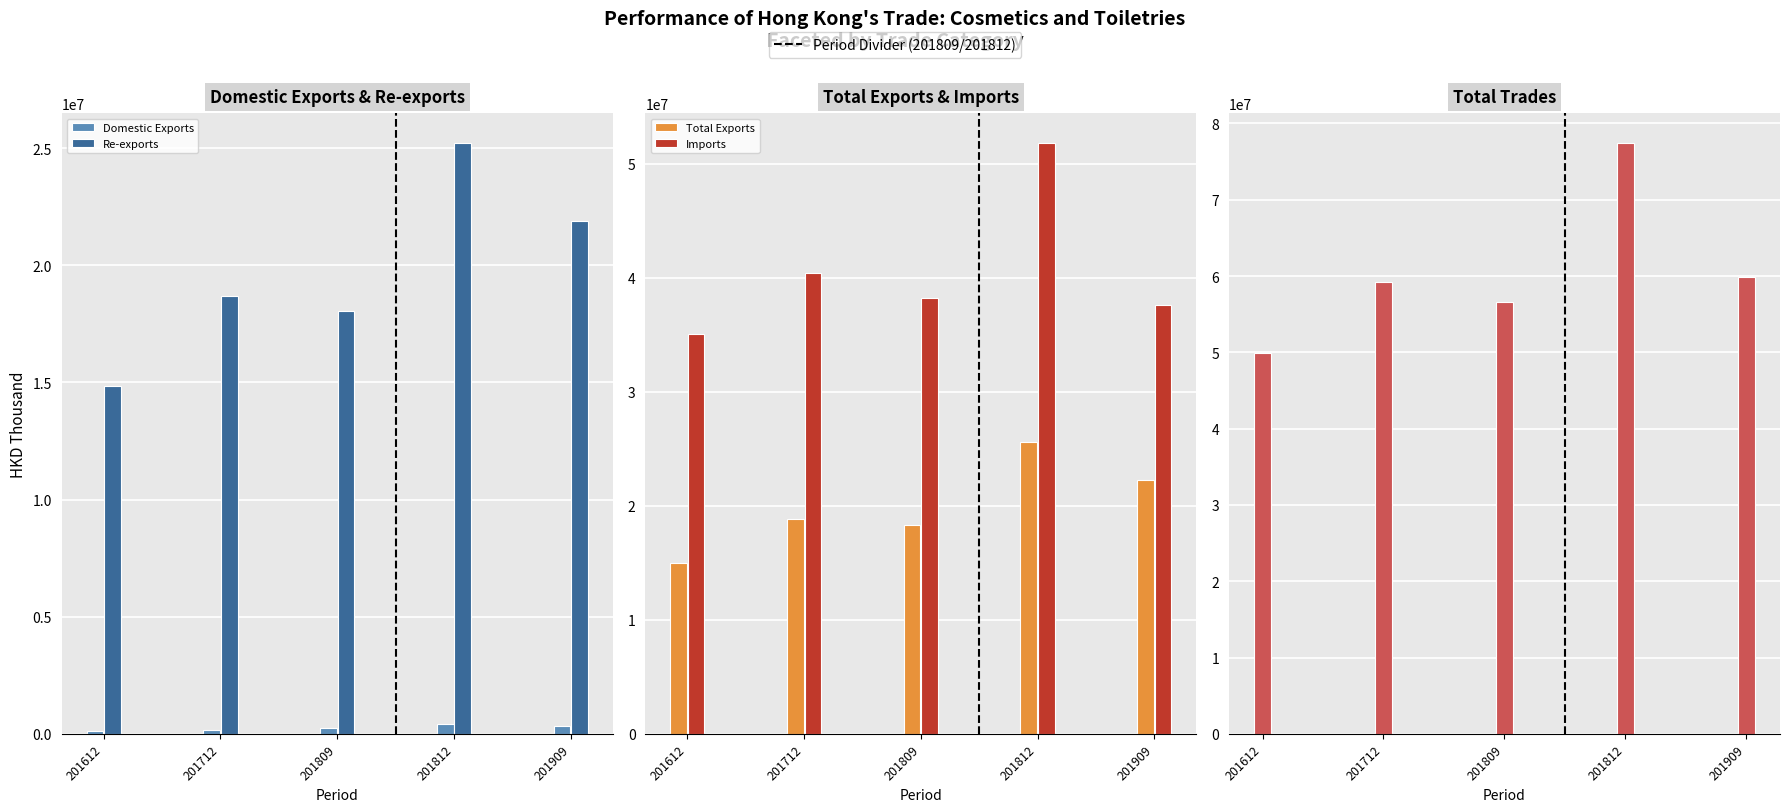

Rank the series at 201612 from highest to lowest value.

Total Trades, Imports, Total Exports, Re-exports, Domestic Exports